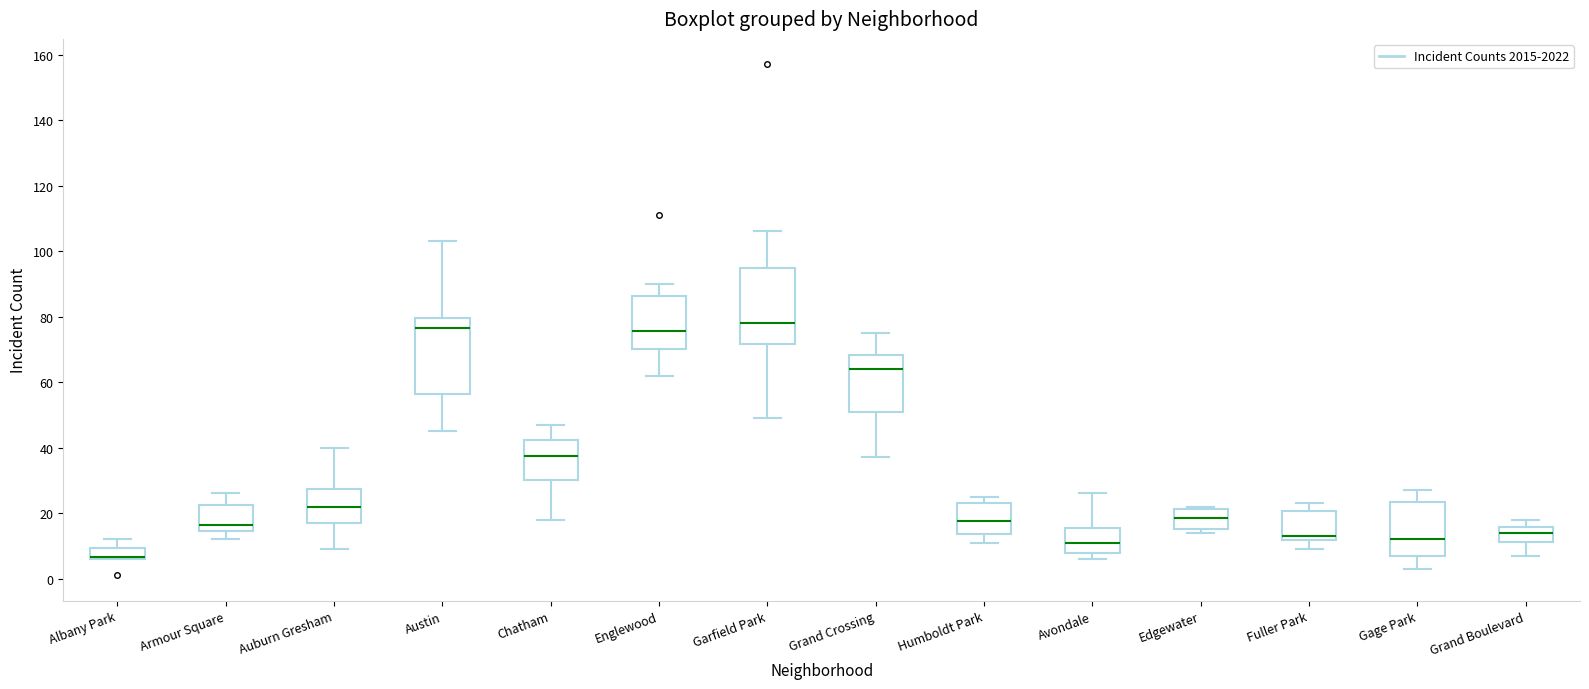

Where is the lower edge of the box for Fuller Park on the y-axis? The values are not printed on the chart, so give them approximately, as read against the axis.

12